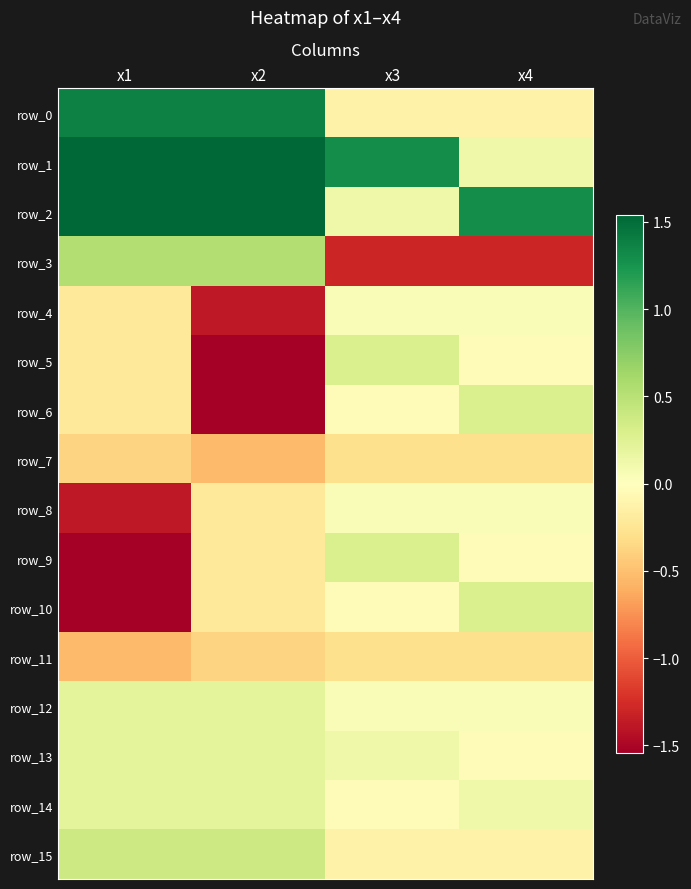

How many series are shown in this chart?

16